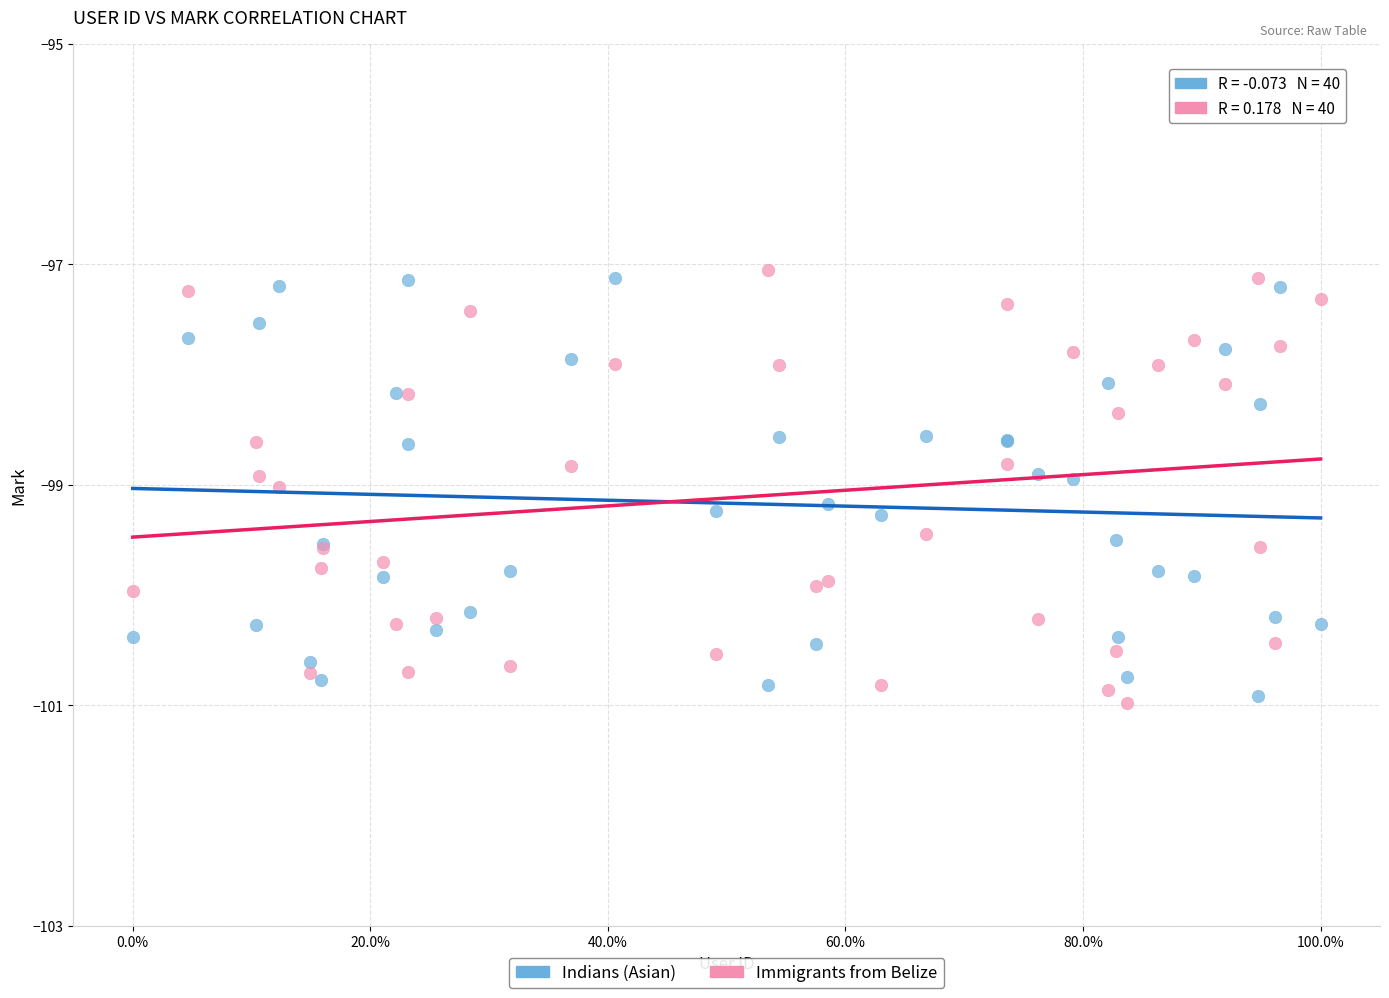

What is the X range (max minus min) for the scatter plot?

1.0